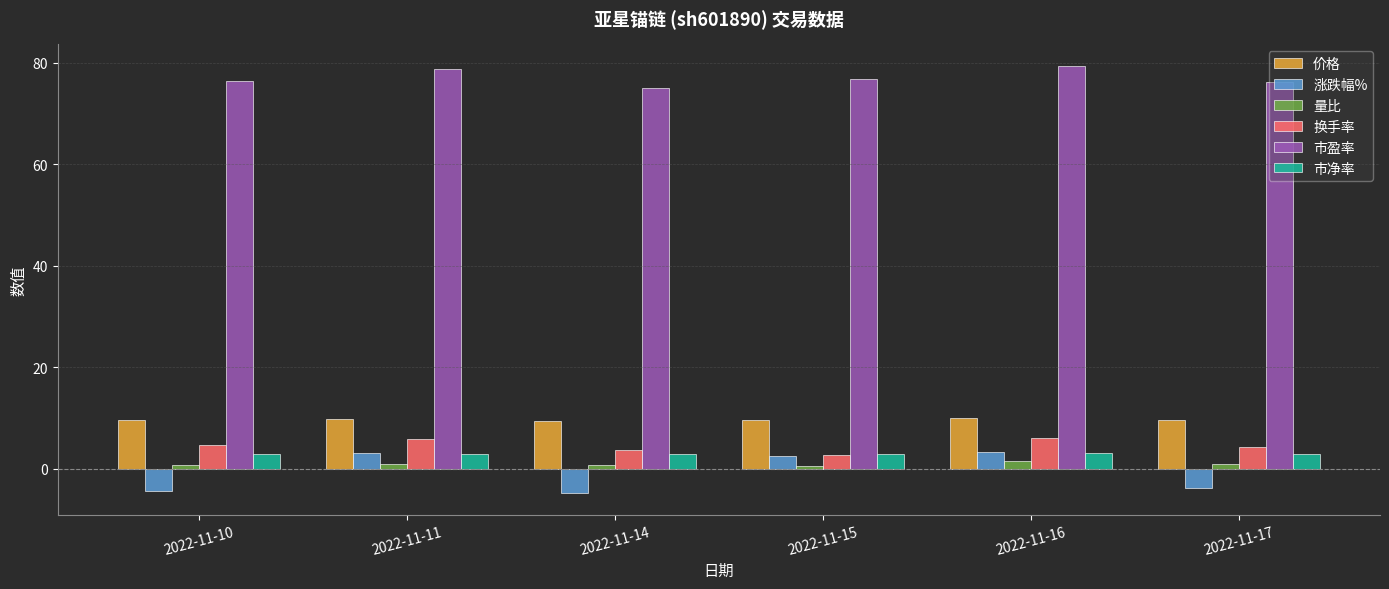

Is the value of 换手率 at 2022-11-15 greater than the value of 市盈率 at 2022-11-11?

No